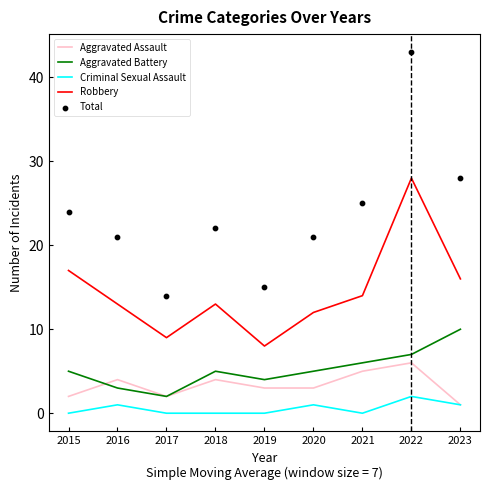

What are all the series names shown in the legend?

Aggravated Assault, Aggravated Battery, Criminal Sexual Assault, Robbery, Total